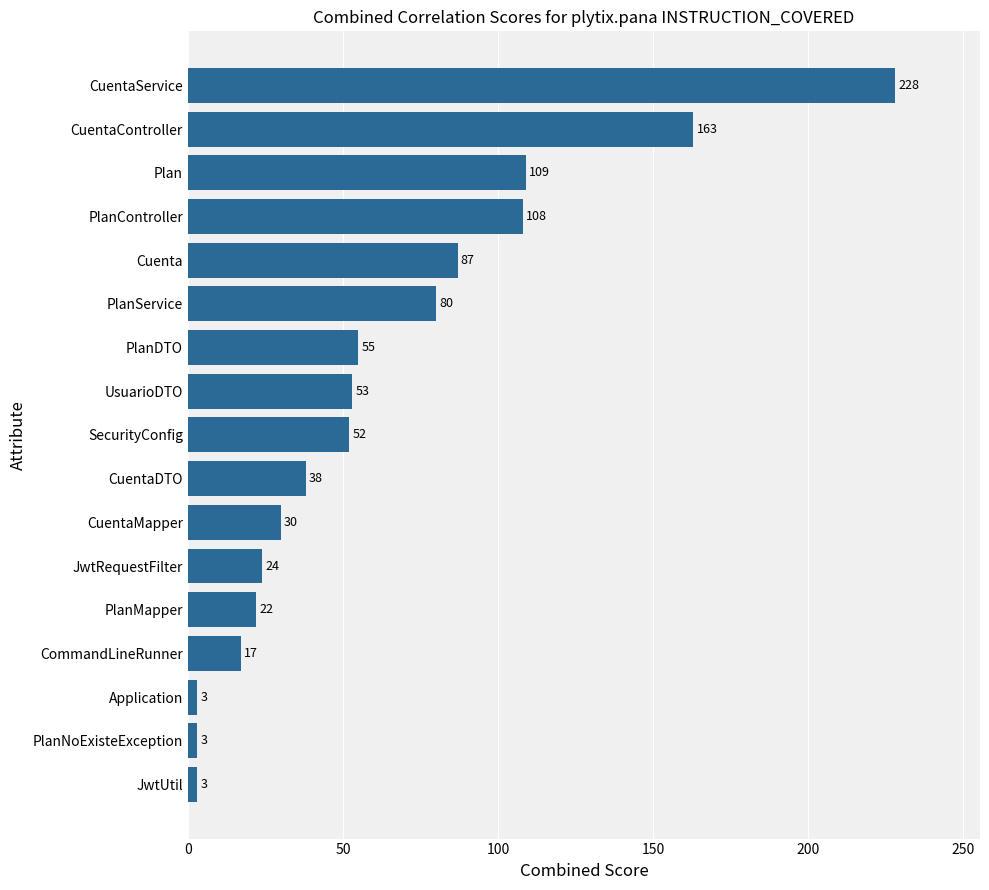

Which has a higher value, PlanController or PlanService?

PlanController